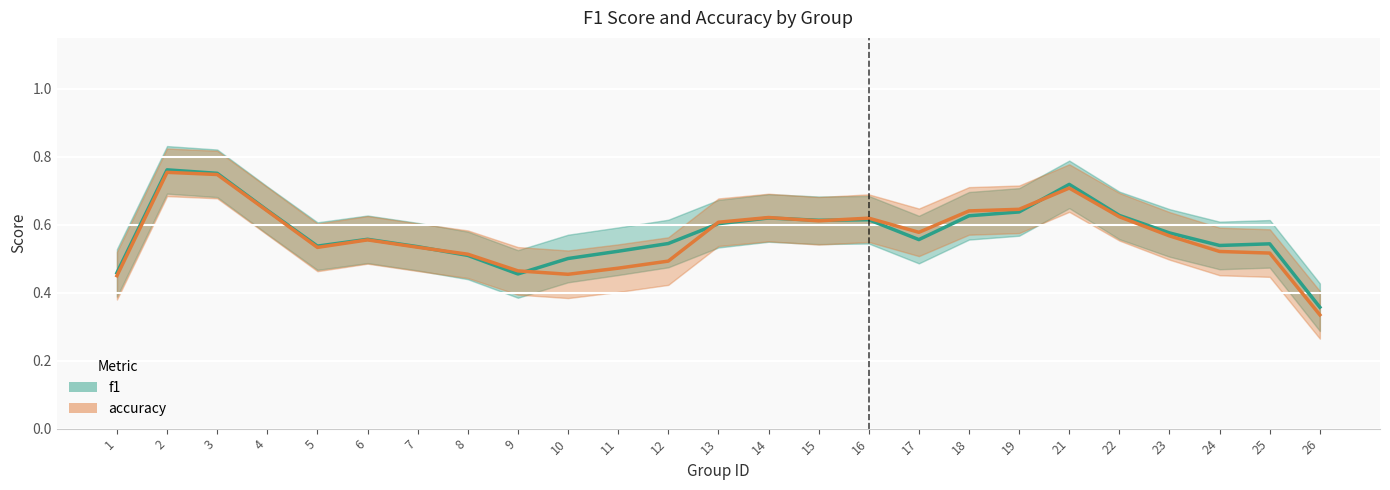

What is the sum of the accuracy values at 19 and 14?

1.3